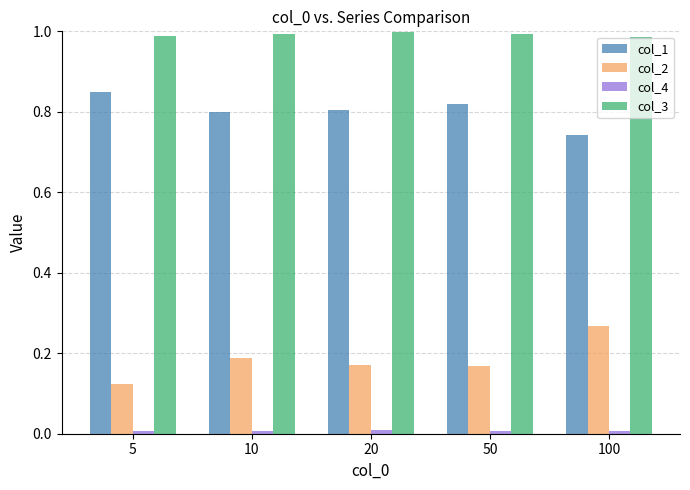

Rank the series by their maximum value, from highest to lowest.

col_3, col_1, col_2, col_4